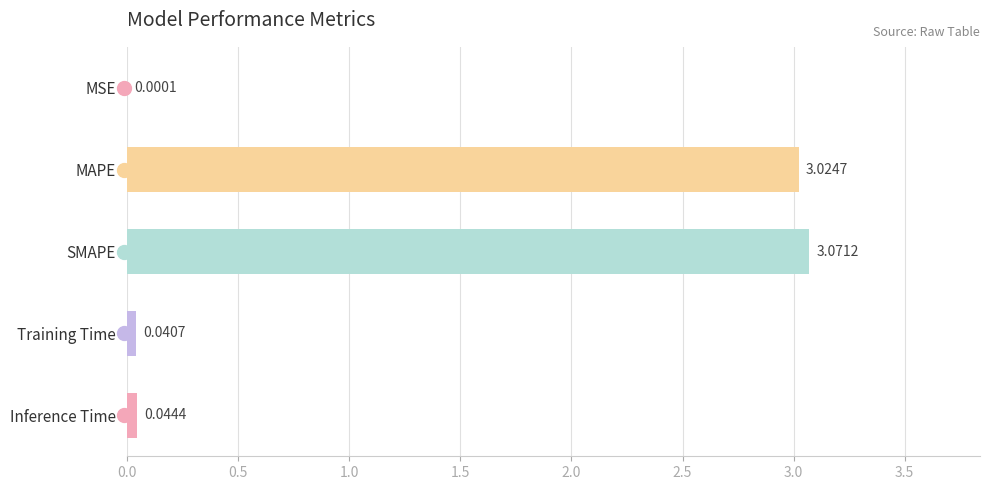

Which has a higher value, MAPE or MSE?

MAPE